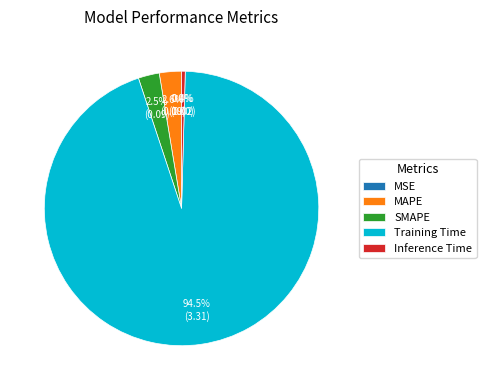

Between MAPE and Training Time, which is larger?

Training Time